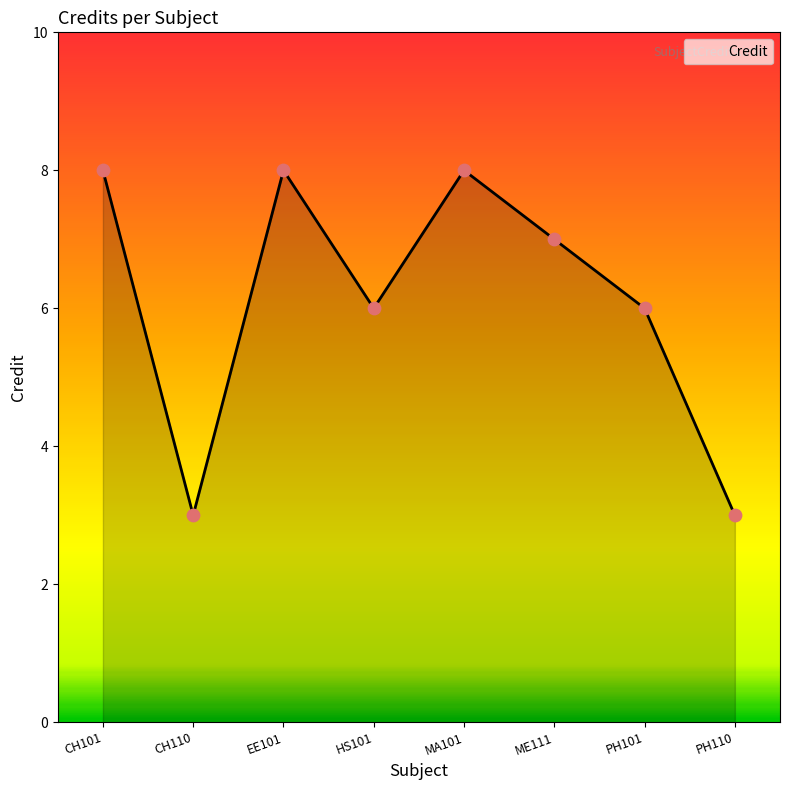

Between CH101 and PH110, which is larger?

CH101